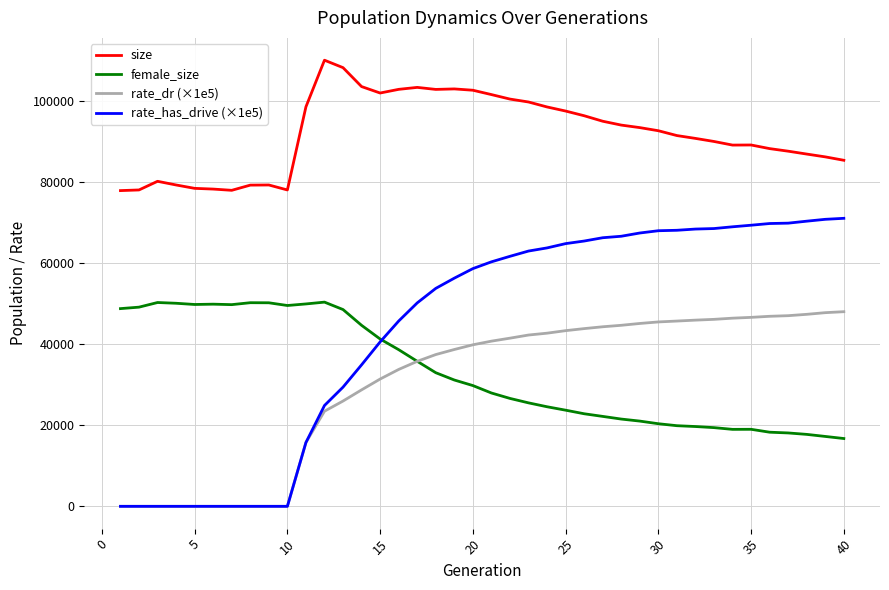

Which series has the largest total across all categories?

size